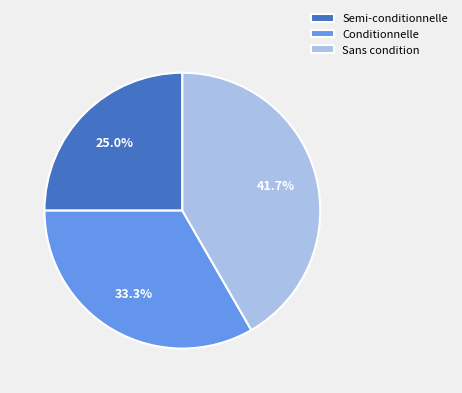

Is there a majority slice in this chart?

No